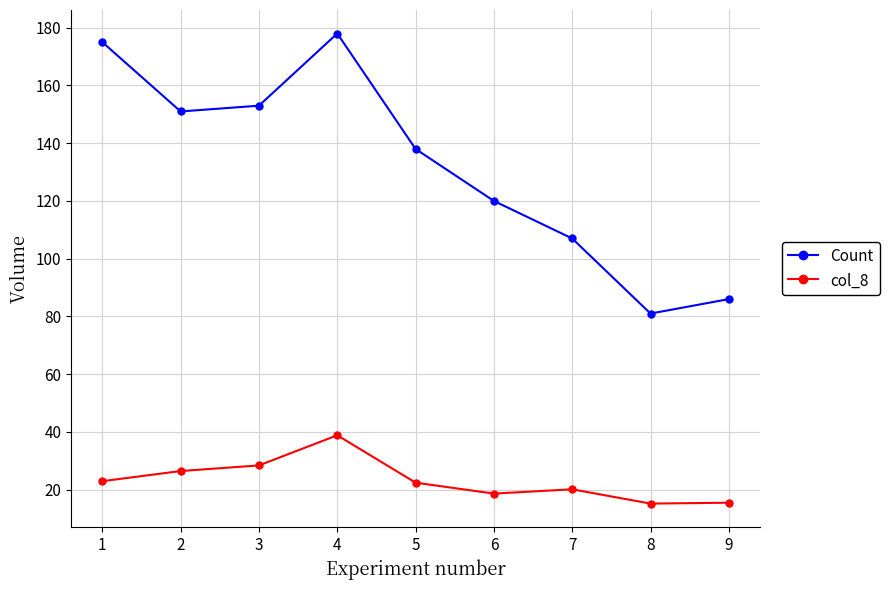

Rank the series at 6 from highest to lowest value.

Count, col_8